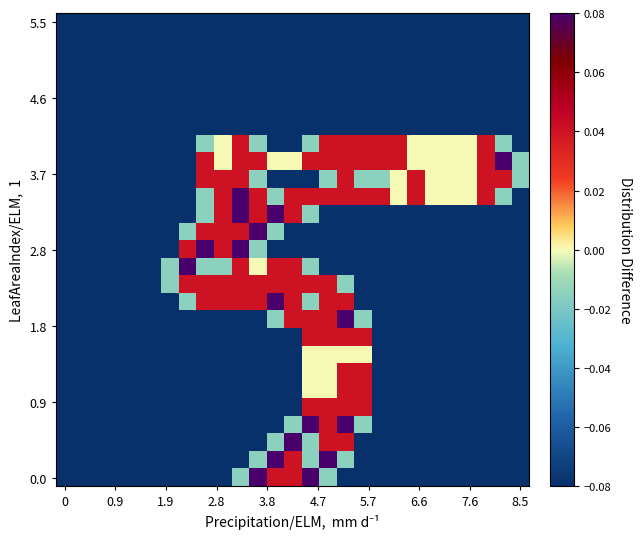

What is the smallest value displayed?

-0.1